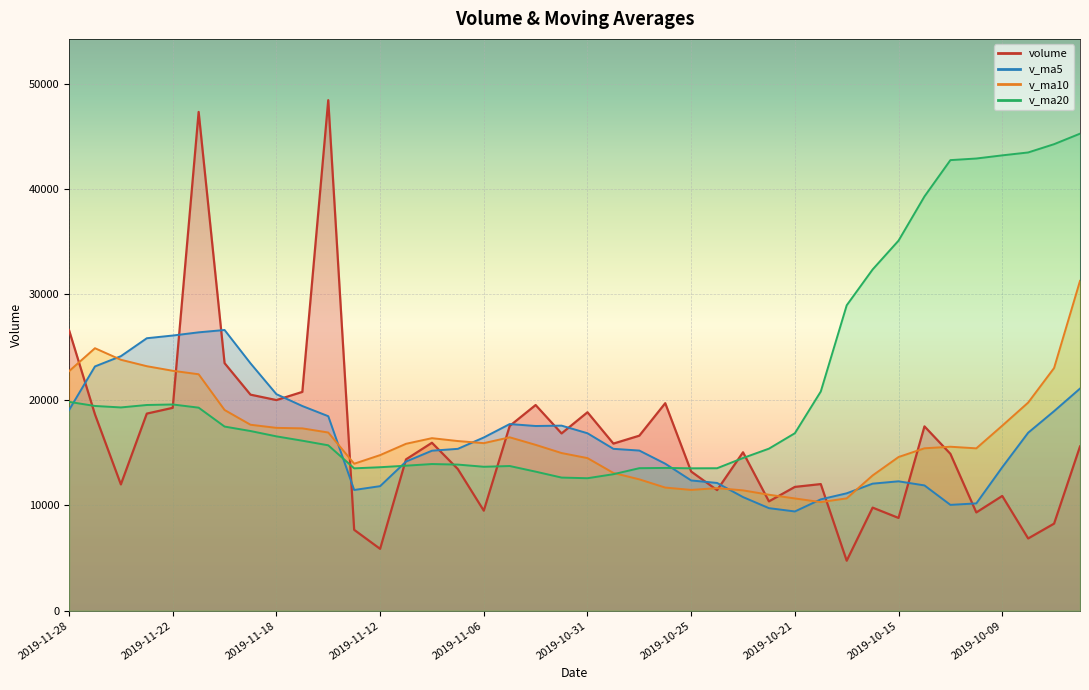

What is the spread (max minus min) of values at 2019-11-14?

32740.3